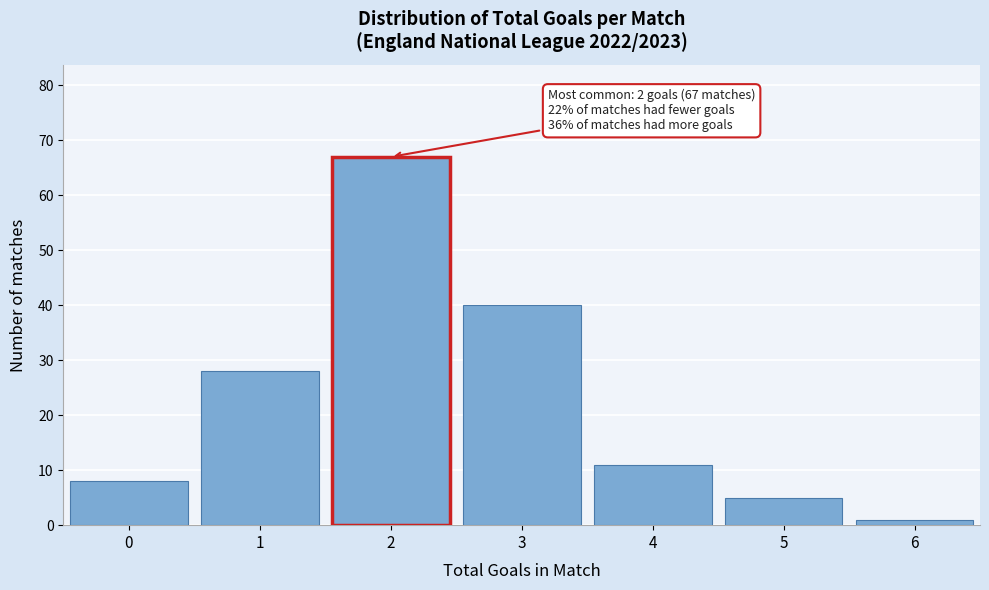

Reading left to right, what are all the values shown in this chart?

8	28	67	40	11	5	1